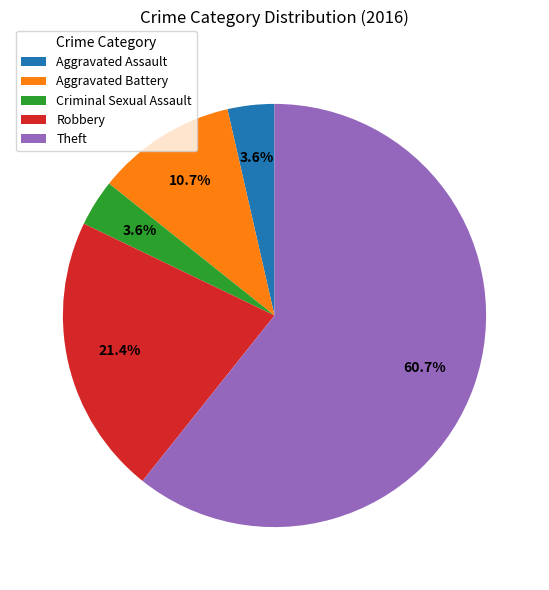

Which category has the biggest portion of the pie?

Theft